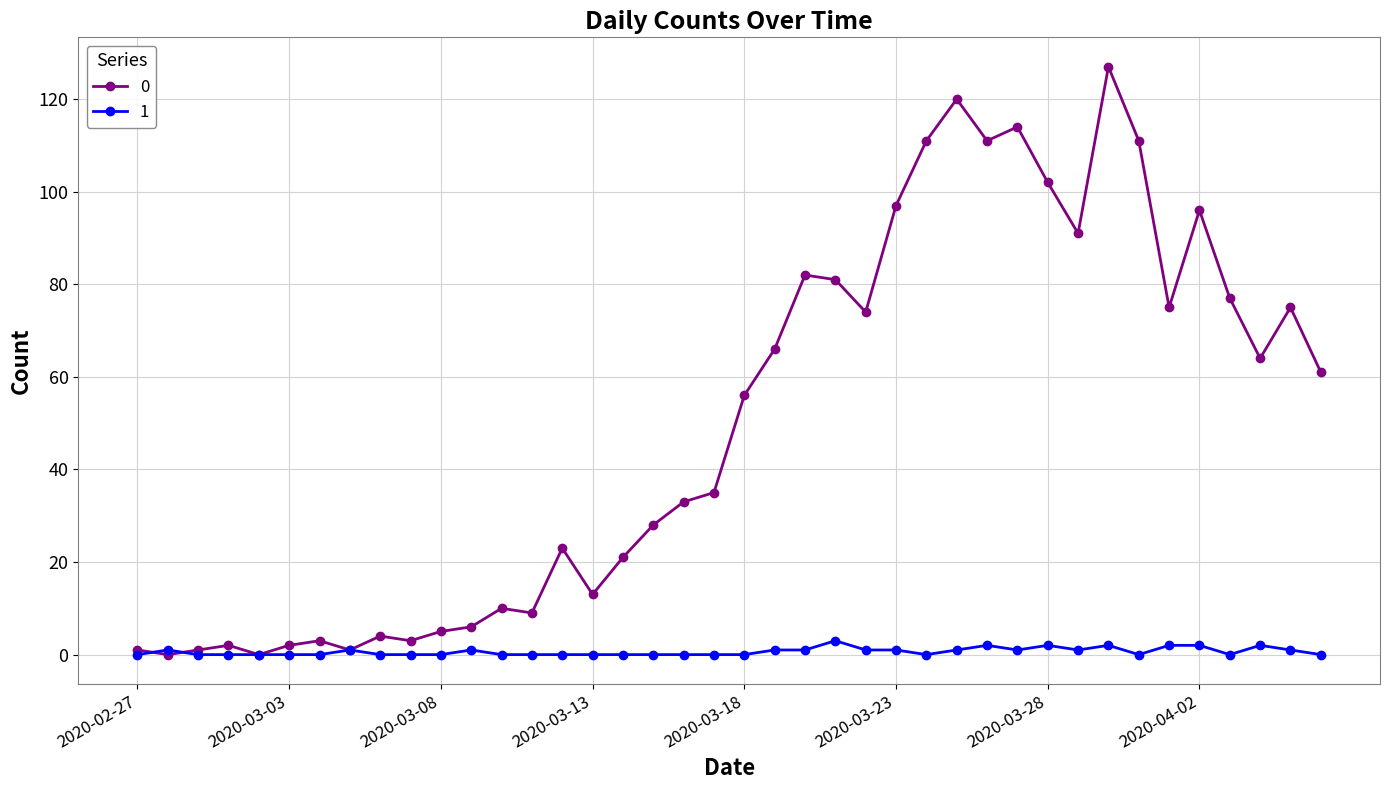

True or false: 1 has more than 1 points higher than both neighbors.

True